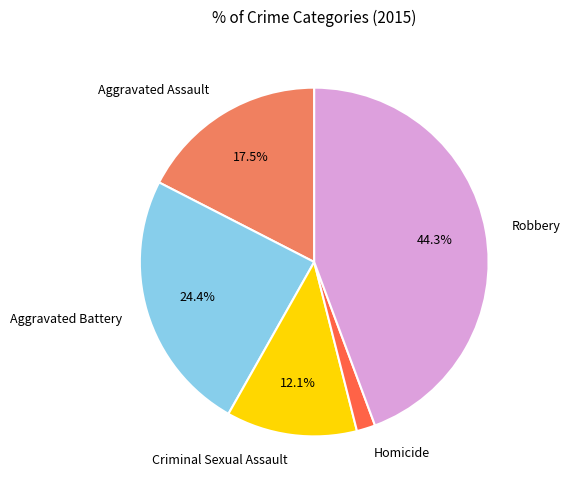

Between Robbery and Aggravated Battery, which is larger?

Robbery